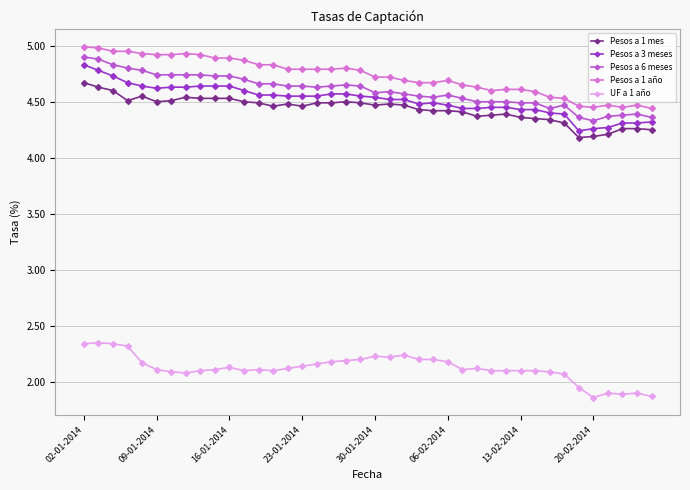

How many UF a 1 año values are between 2 and 3?

34